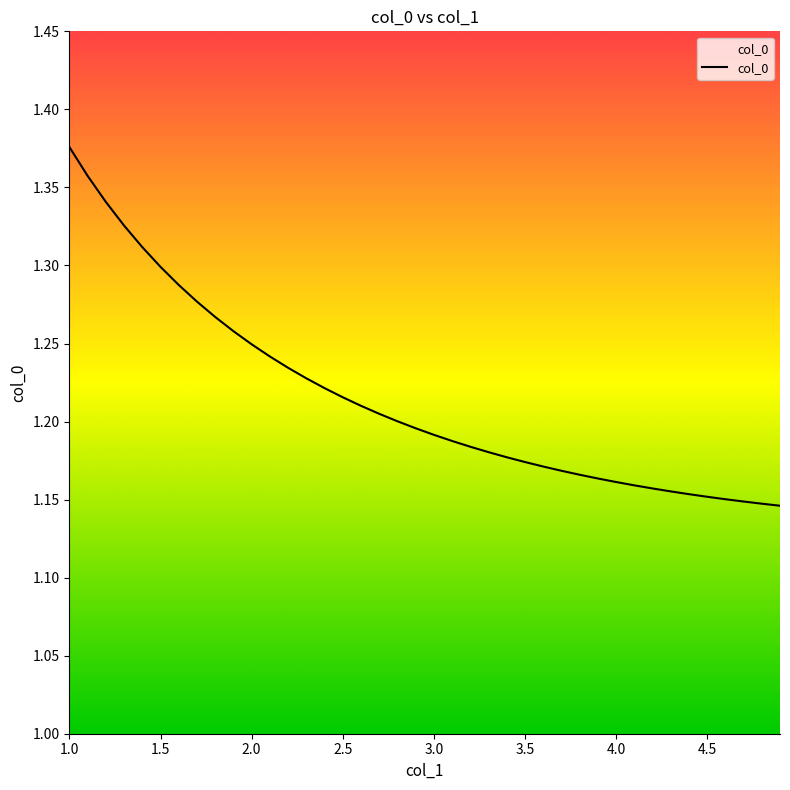

How many series are shown in this chart?

1